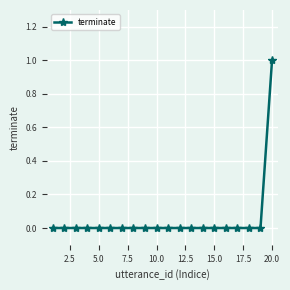

How many distinct data groups are displayed?

1